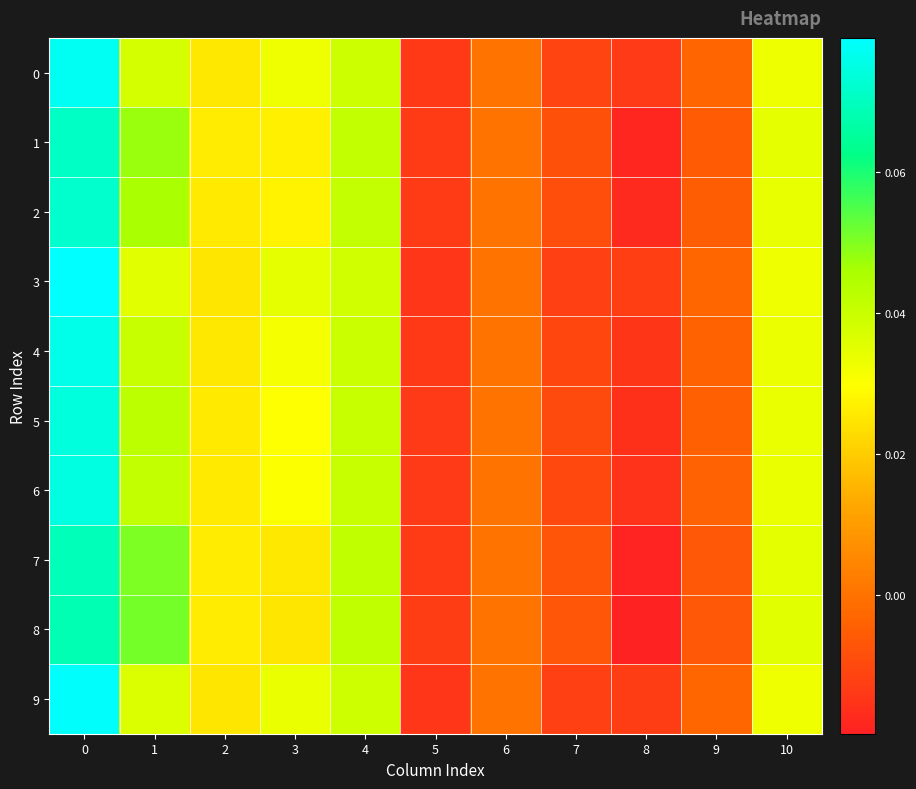

How many categories are shown in the chart?

11